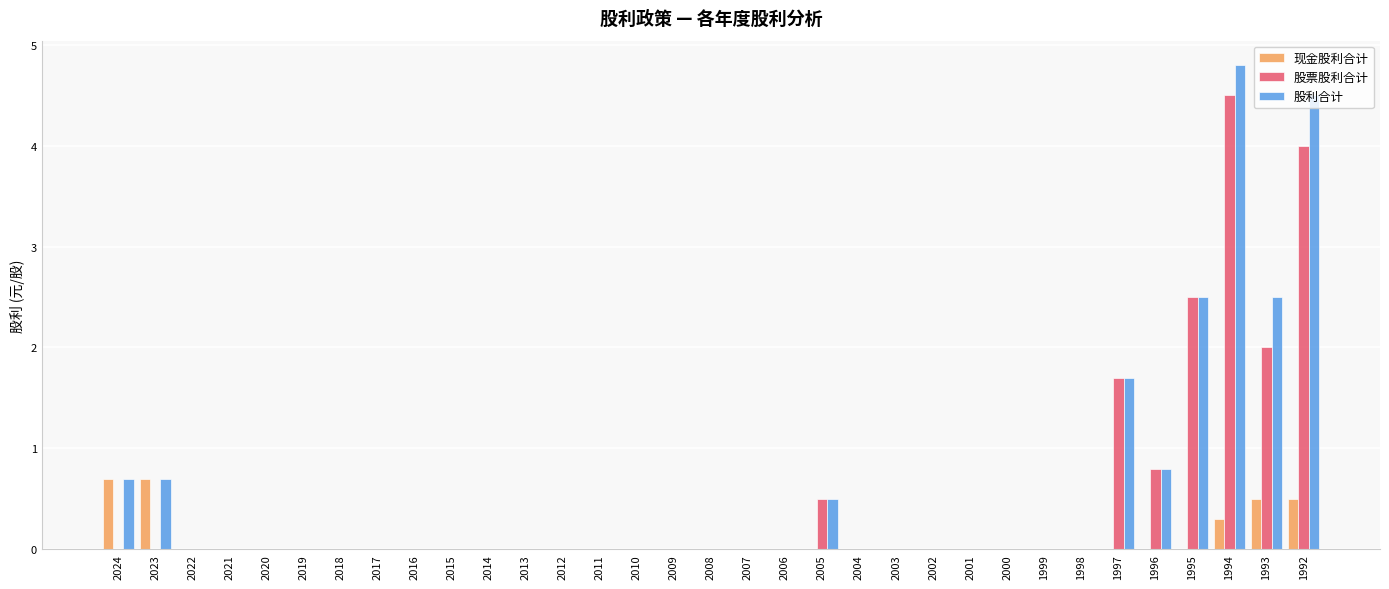

Where is 股利合计 nearest to the value 2?

1997